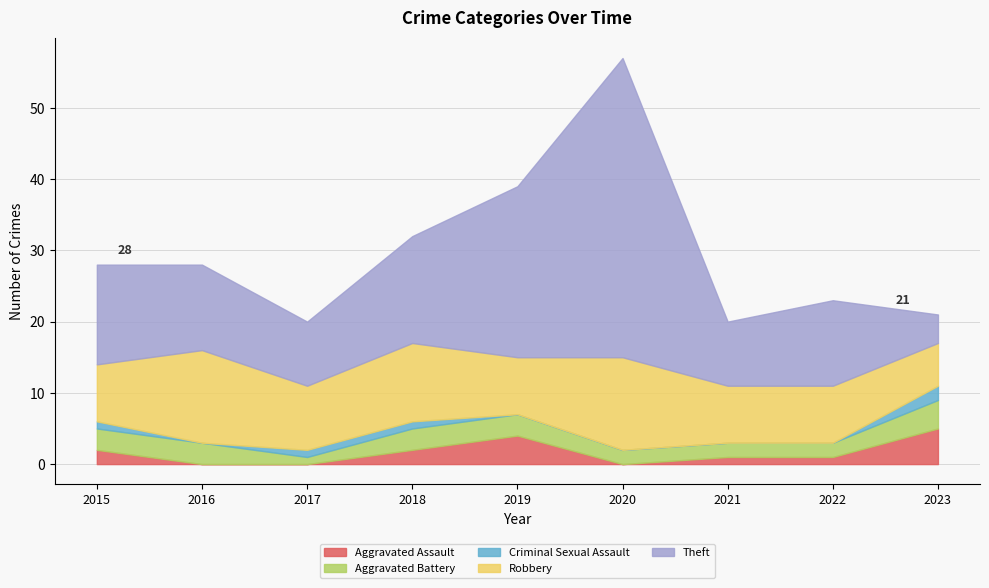

How many series are shown in this chart?

5